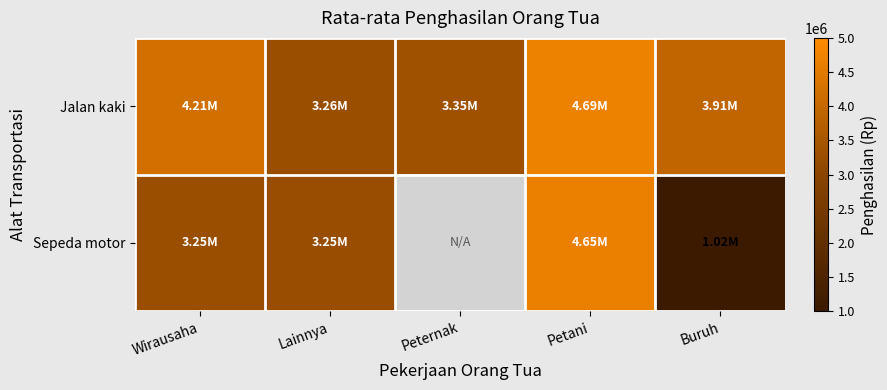

Which series has the largest total across all categories?

Jalan kaki